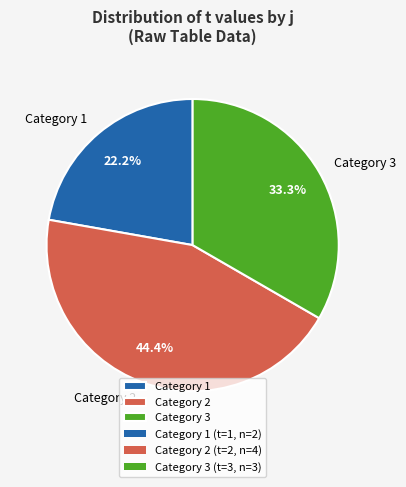

How many segments does this pie chart have?

3